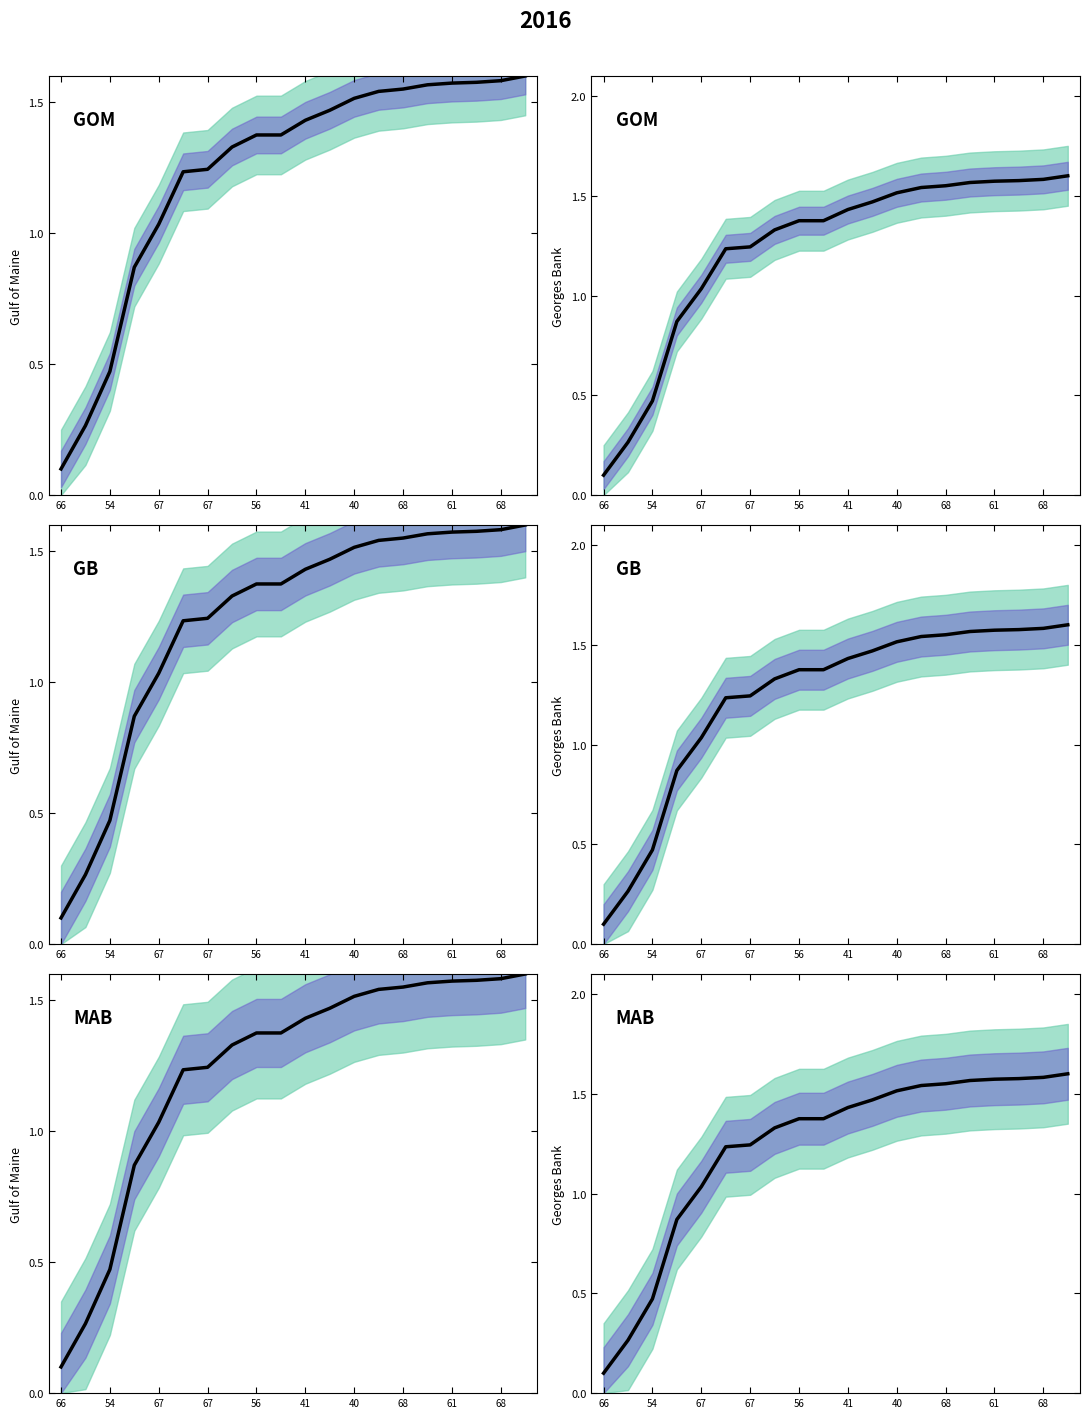

Reading right to left, list all the values displayed in this chart.

1.6	1.6	1.6	1.6	1.6	1.6	1.5	1.5	1.5	1.4	1.4	1.4	1.3	1.2	1.2	1.0	0.9	0.5	0.3	0.1